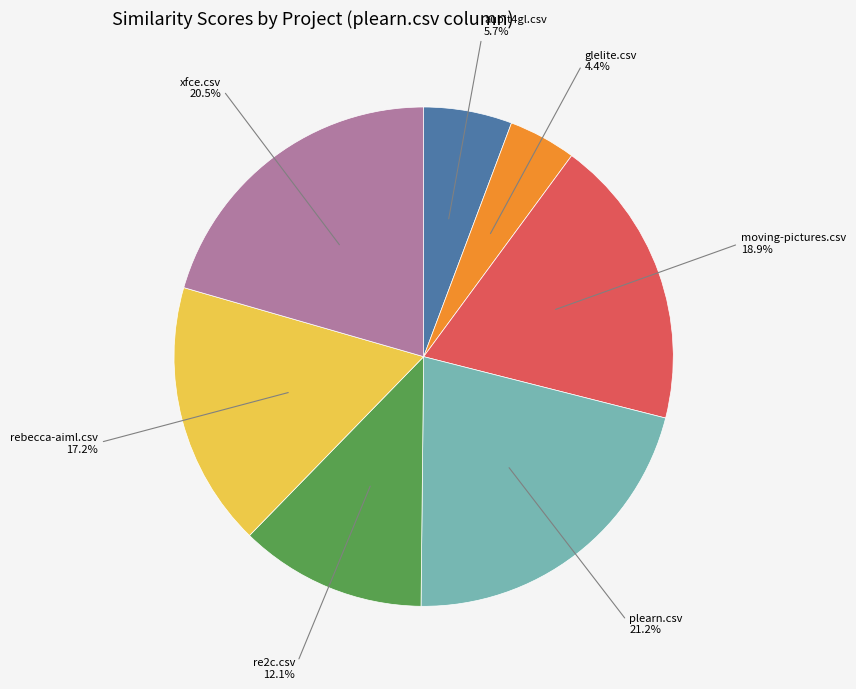

Is the sum of rebecca-aiml.csv and plearn.csv greater than half?

No